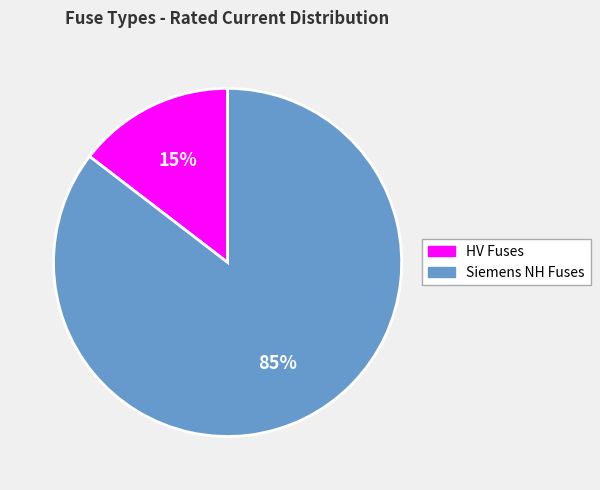

Which has a higher value, Siemens NH Fuses or HV Fuses?

Siemens NH Fuses